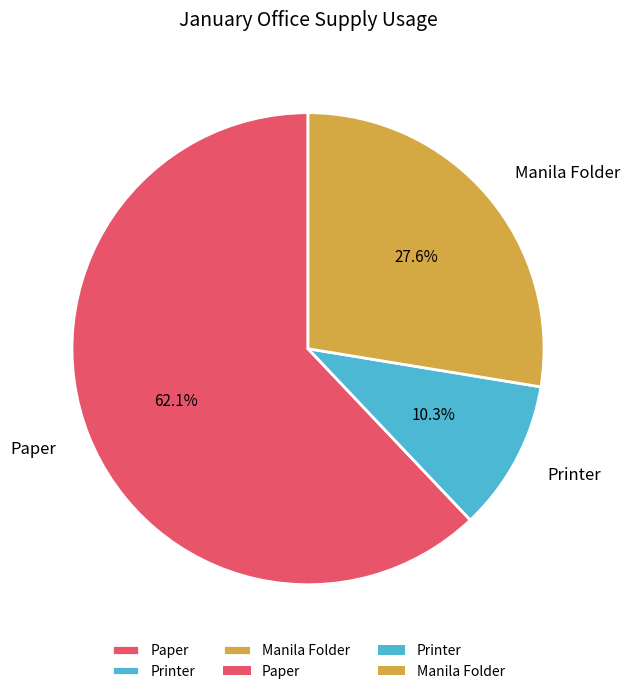

What percentage do Paper and Printer together represent?

72.4%